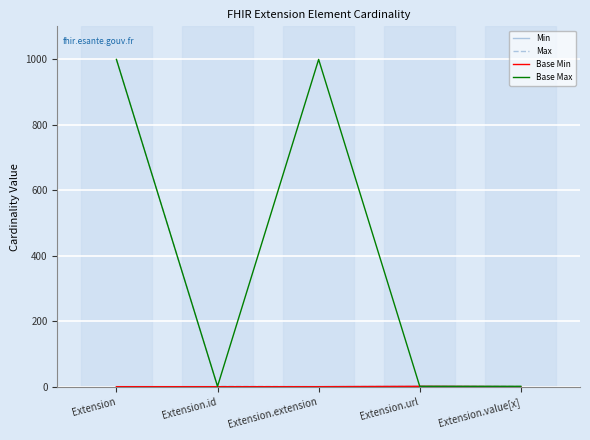

Rank the series by their maximum value, from highest to lowest.

Max, Base Max, Min, Base Min